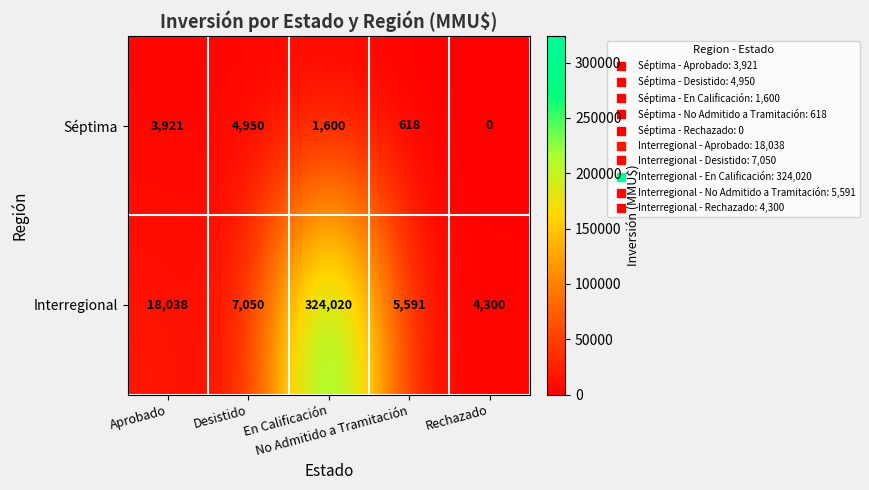

What is the difference between the maximum and minimum values in the Séptima series?

4950